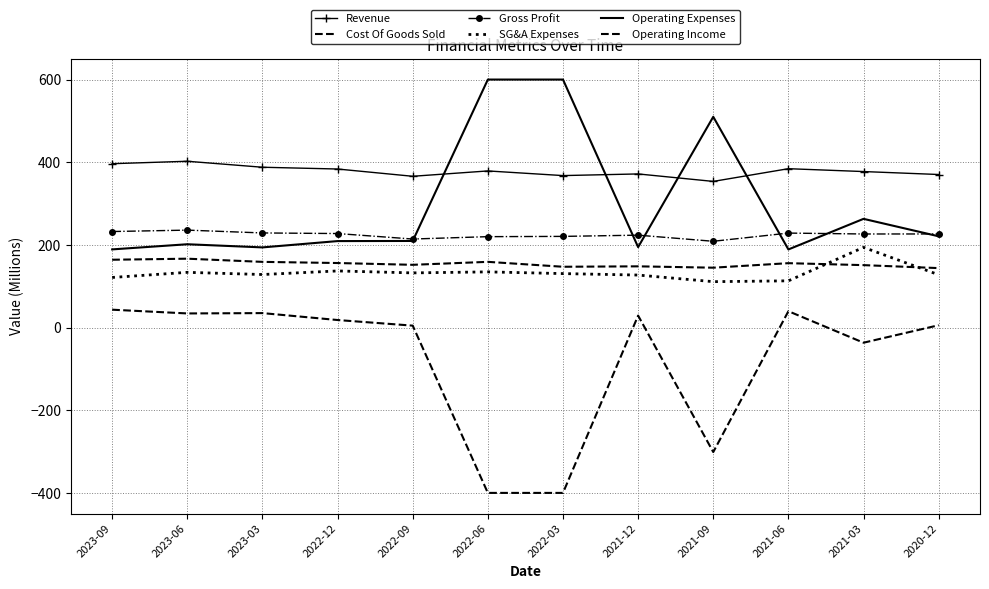

What is the value of the Cost Of Goods Sold point at the 3rd from the left?

158.9